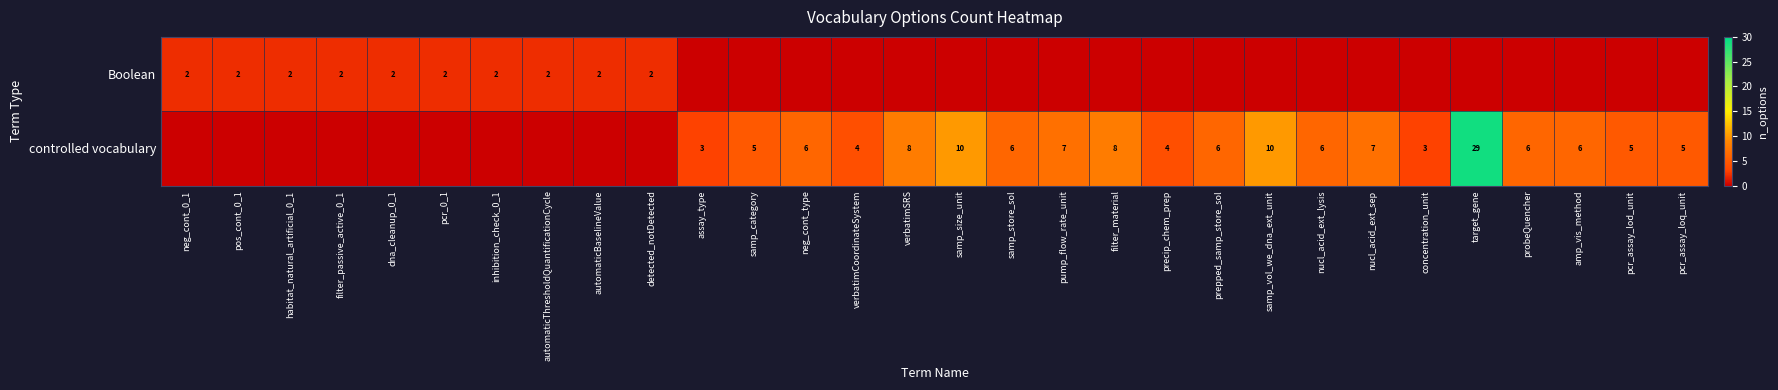

What is the sum of the controlled vocabulary values at precip_chem_prep and amp_vis_method?

10